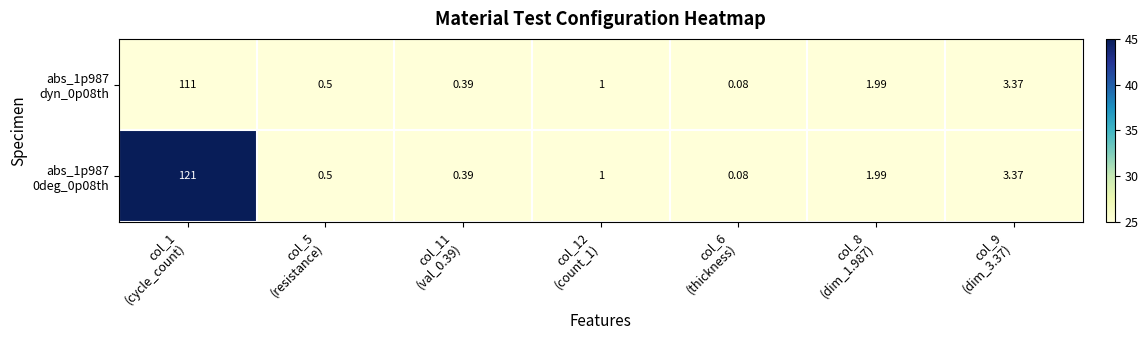

Which series has the largest range (max minus min)?

abs_1p987 0deg_0p08th